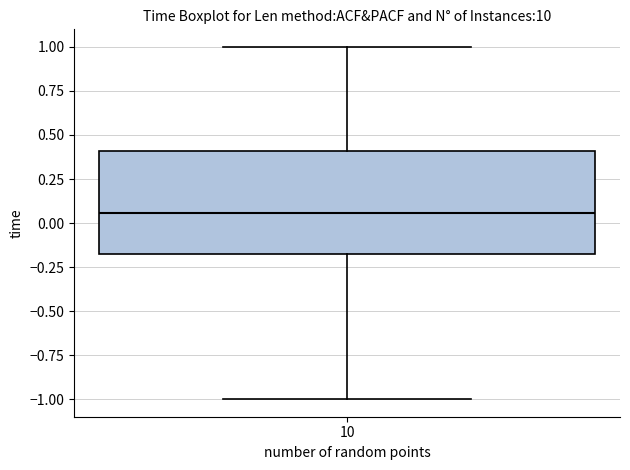

Read this box plot against the y-axis: the position of the median line, the range covered by the box, and the ends of both whiskers. The values are not printed on the chart, so give them approximately, as read against the axis.

median 0.05, box -0.20 to 0.40, whiskers -1.00 to 1.00